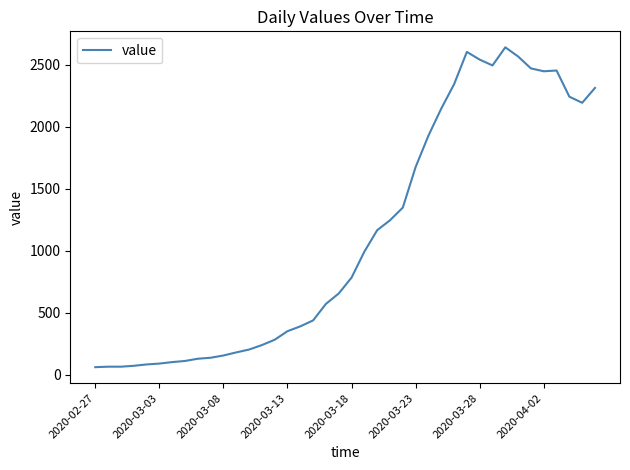

What is the smallest value displayed?

61